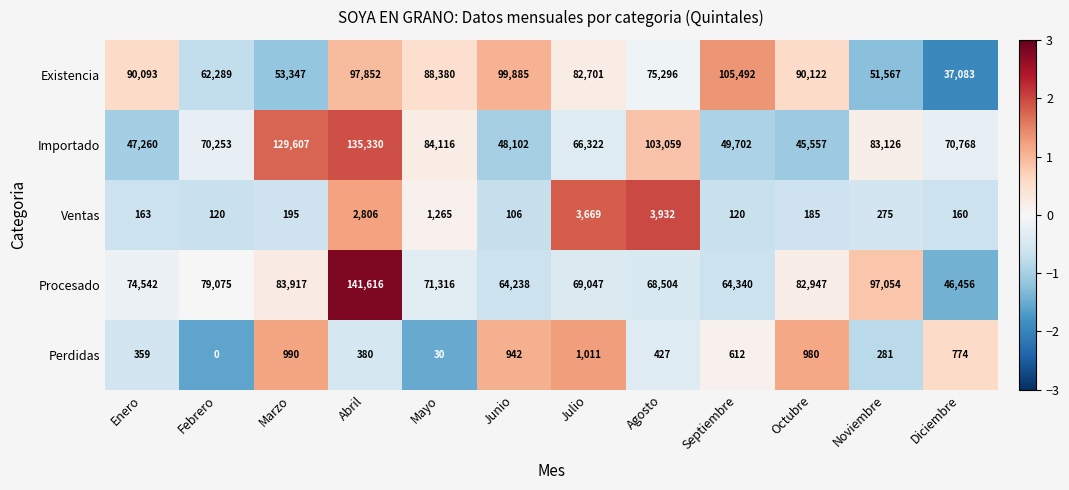

Where is Ventas nearest to the value 2019?

Mayo